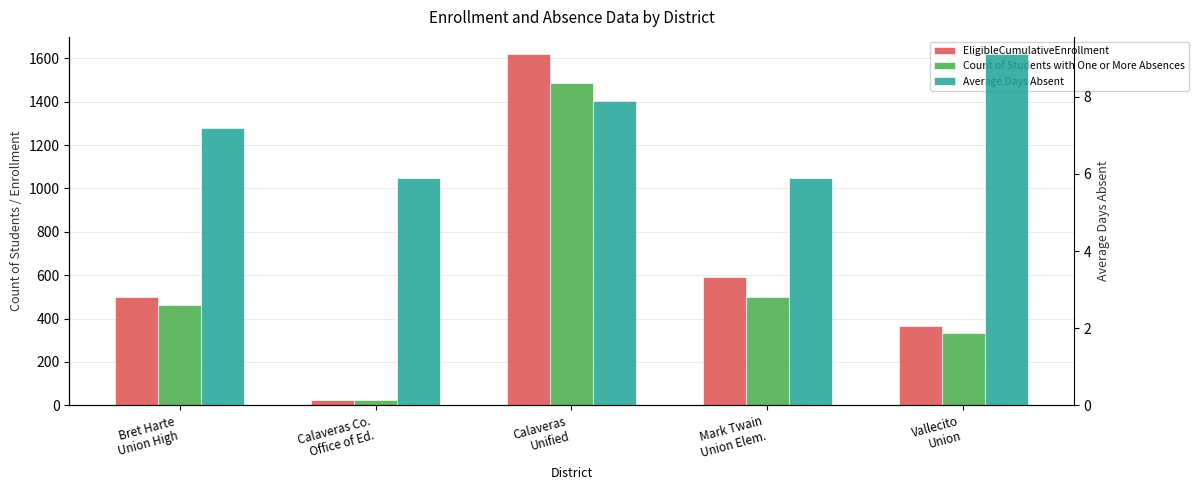

Reading left to right, transcribe all the data shown in this chart.

EligibleCumulativeEnrollment: Bret Harte
Union High=498.0	Calaveras Co.
Office of Ed.=24.0	Calaveras
Unified=1618.0	Mark Twain
Union Elem.=592.0	Vallecito
Union=365.0
Count of Students with One or More Absences: Bret Harte
Union High=462.0	Calaveras Co.
Office of Ed.=23.0	Calaveras
Unified=1487.0	Mark Twain
Union Elem.=498.0	Vallecito
Union=334.0
Average Days Absent: Bret Harte
Union High=7.2	Calaveras Co.
Office of Ed.=5.9	Calaveras
Unified=7.9	Mark Twain
Union Elem.=5.9	Vallecito
Union=9.1